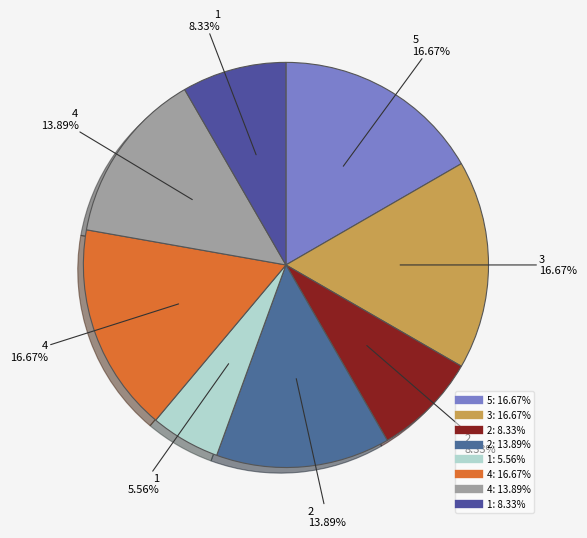

Which slice is the smallest?

1